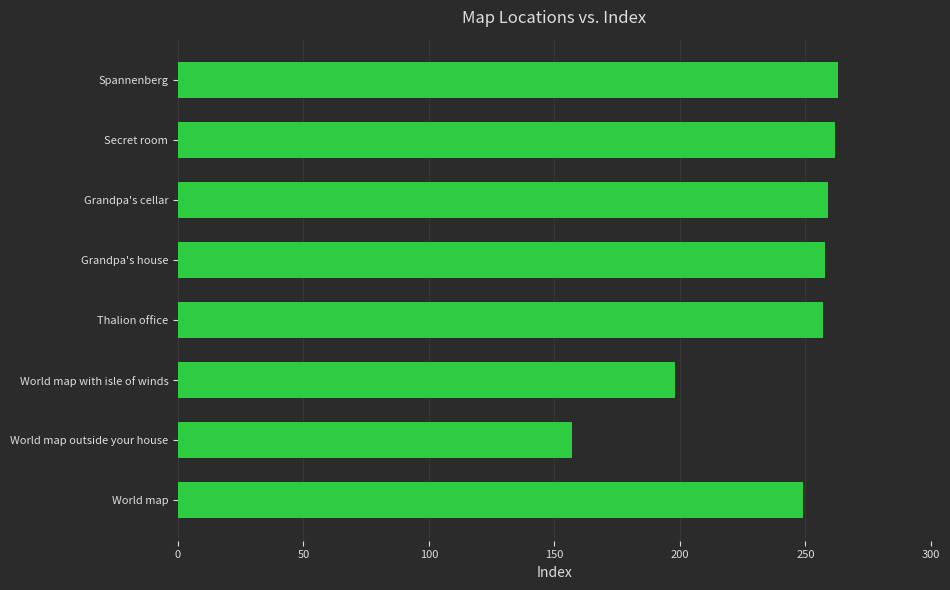

The value at 200 is 199. True or false?

False